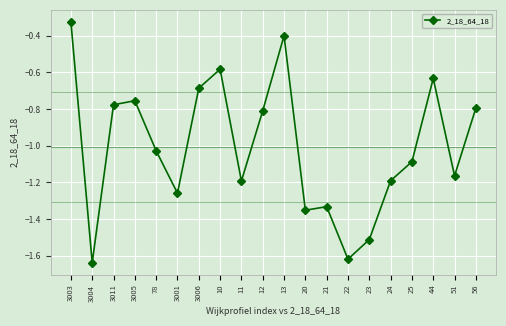

True or false: the data has more than 2 interior local peaks.

True